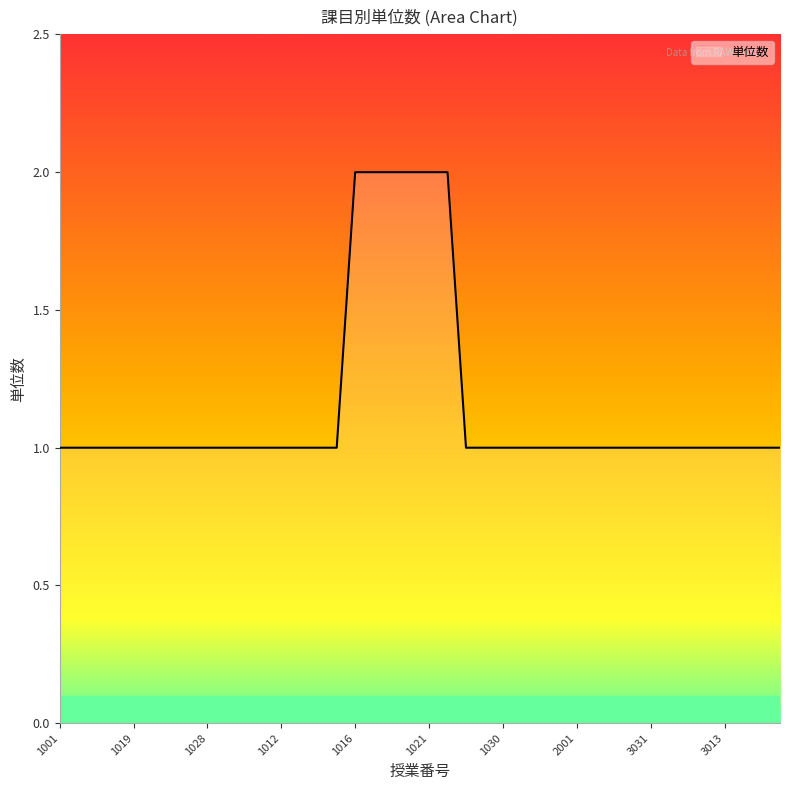

Reading left to right, list all the values displayed in this chart.

1	1	1	1	1	1	1	1	1	1	1	1	1	1	1	1	2	2	2	2	2	2	1	1	1	1	1	1	1	1	1	1	1	1	1	1	1	1	1	1